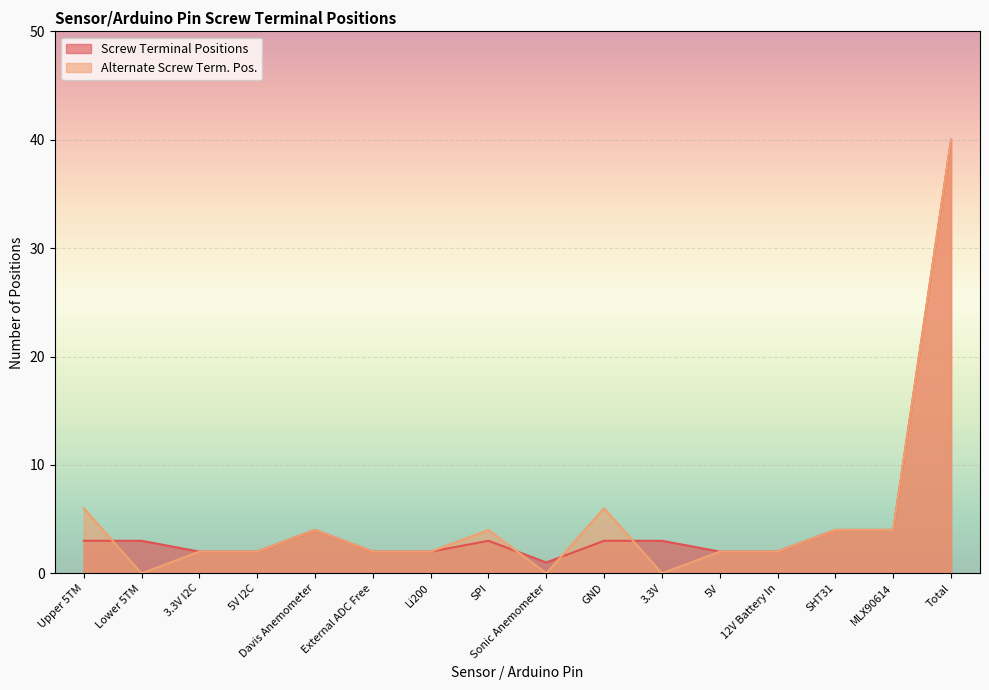

Which category has the highest value in the Screw Terminal Positions series?

Total